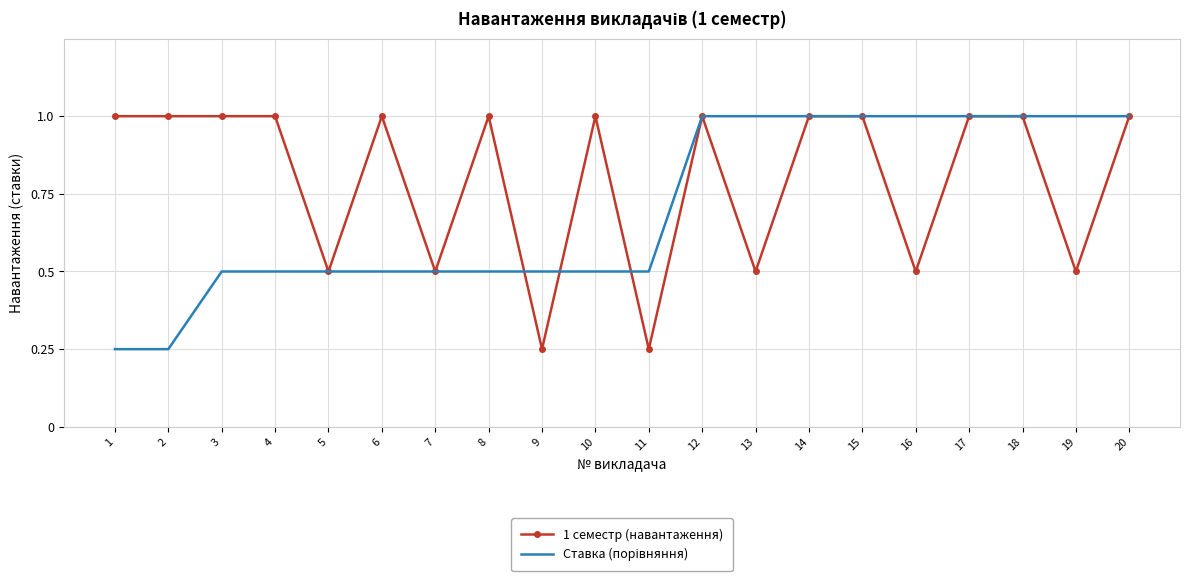

What is the maximum value shown in the chart?

1.0